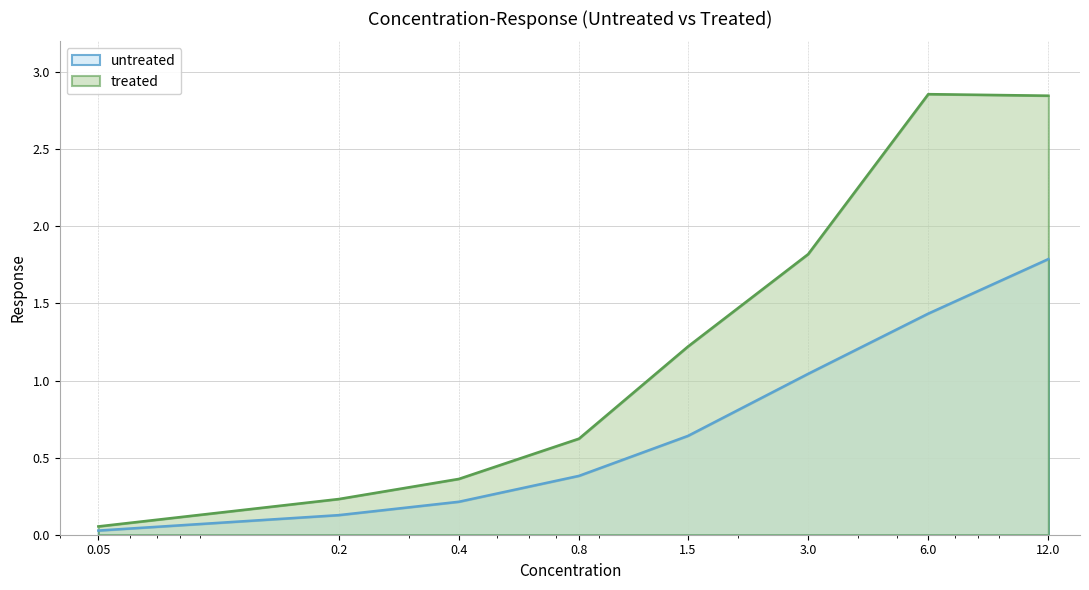

What are all the series names shown in the legend?

untreated, treated